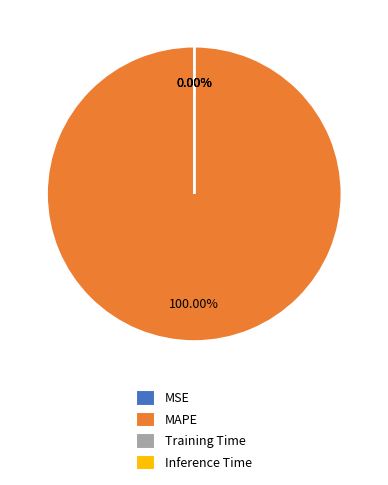

How many segments does this pie chart have?

4